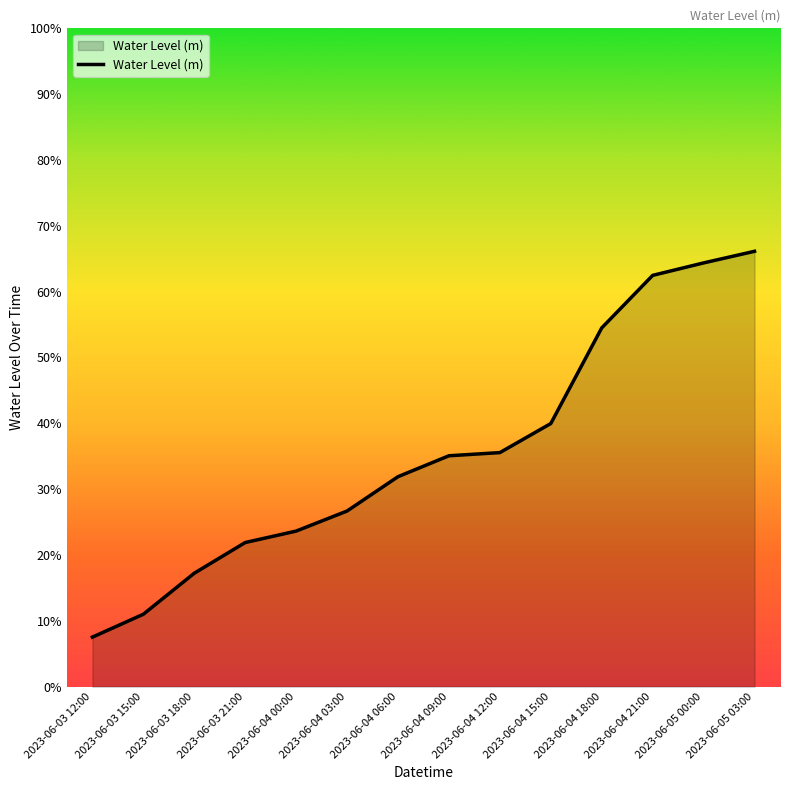

What is the difference between the maximum and second lowest values?

0.6